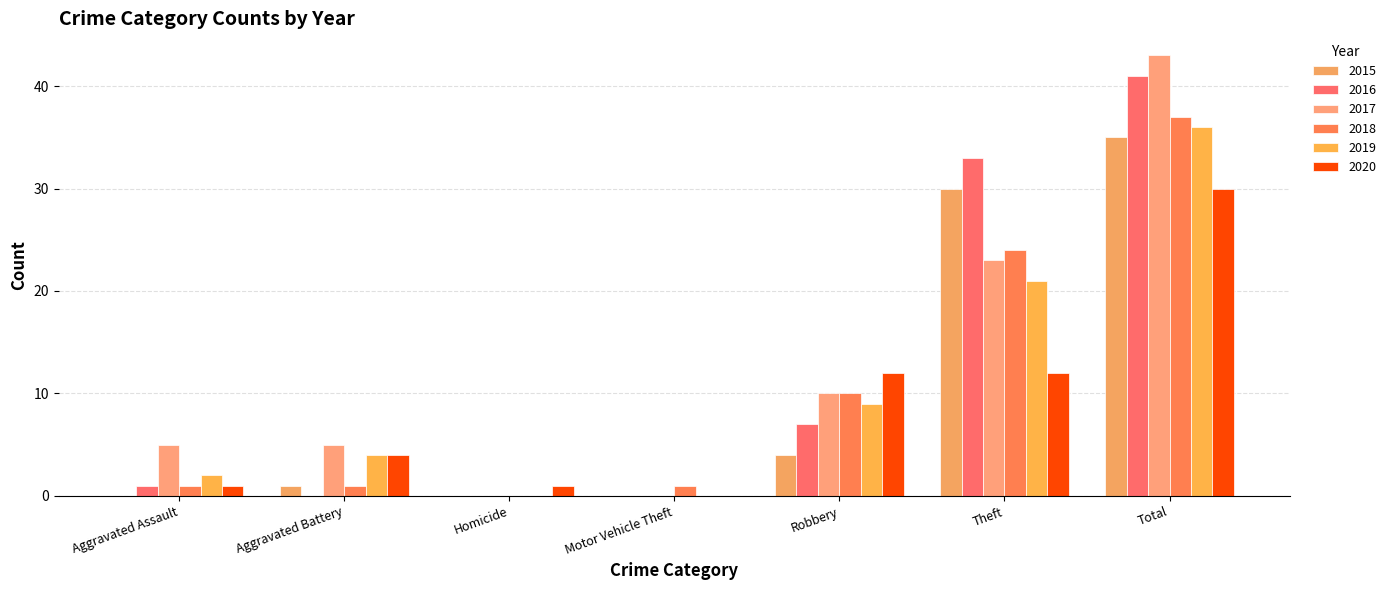

What is the highest value of the 2019 series?

36